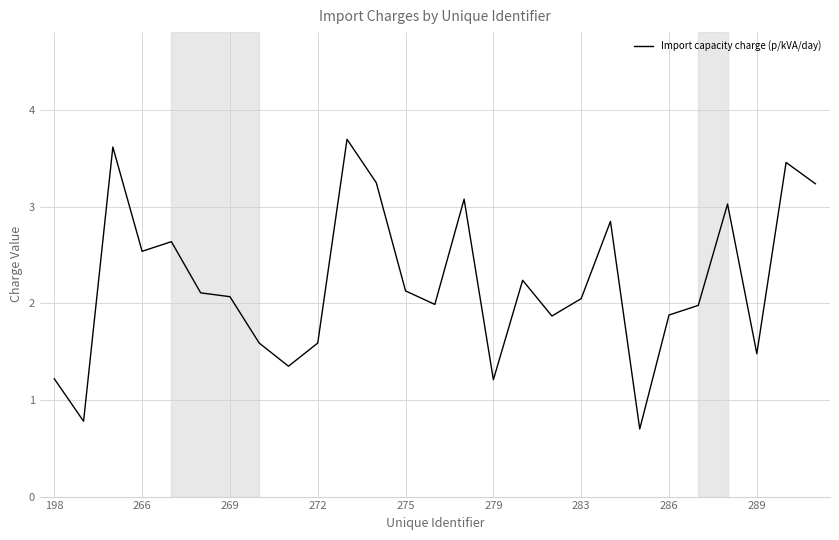

How many lines are shown in the chart?

1